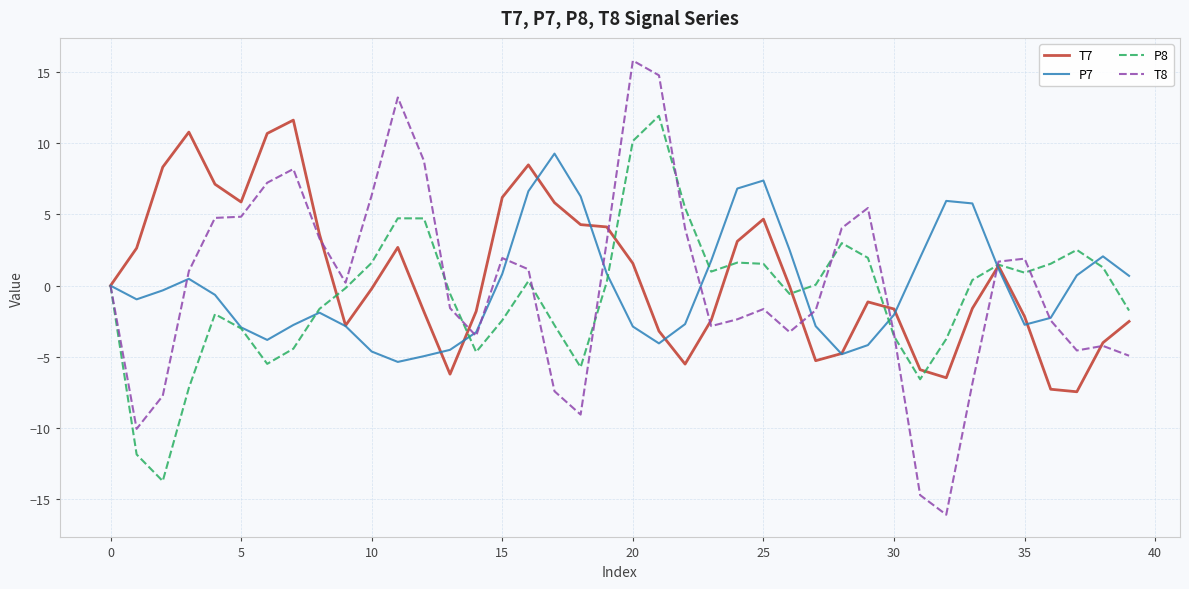

True or false: P8 has more than 1 interior local peaks.

True